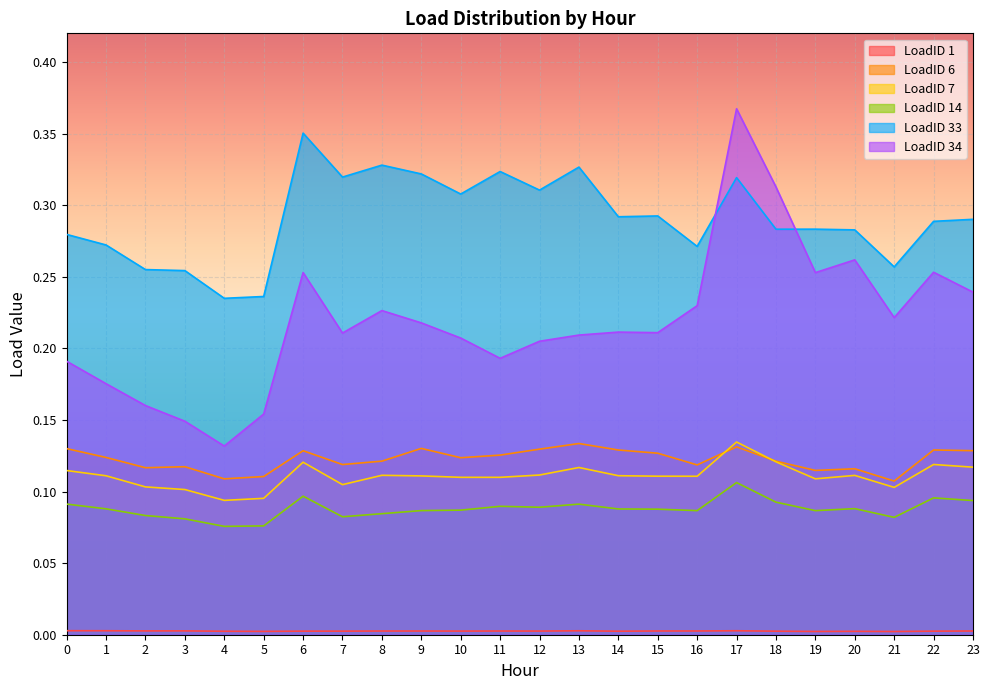

At which label is LoadID 33 closest to 0?

4